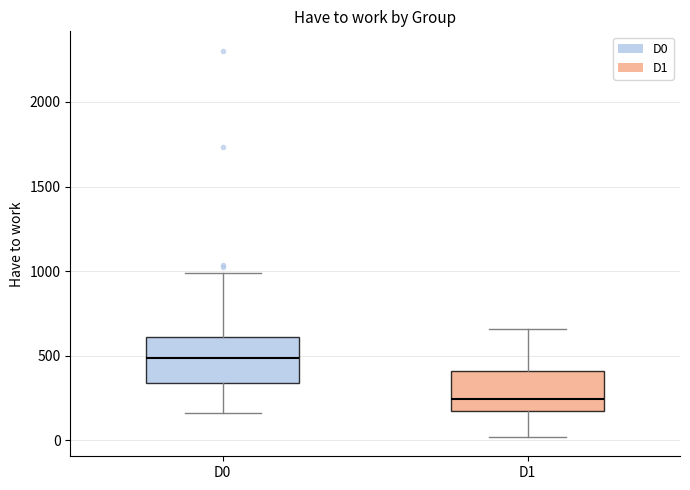

Reading left to right, read every box against the y-axis: the position of its median line, the range the box covers, and the ends of its whiskers. The values are not printed on the chart, so give them approximately, as read against the axis.

D0: median 500, box 350 to 600, whiskers 150 to 1000
D1: median 250, box 150 to 400, whiskers 0 to 650